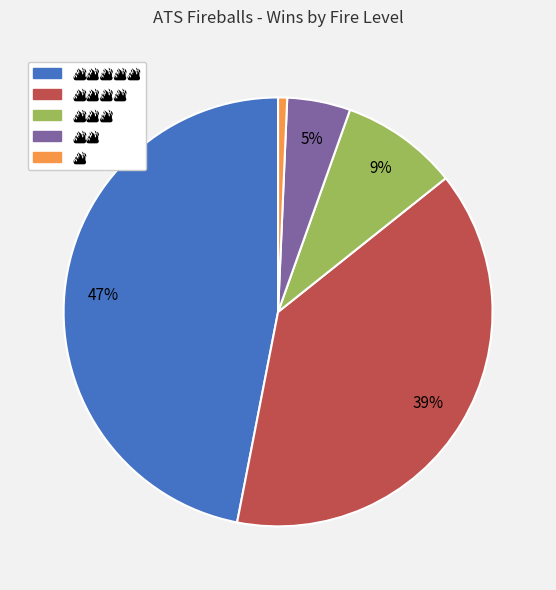

Is there any slice that represents more than half of the pie?

No